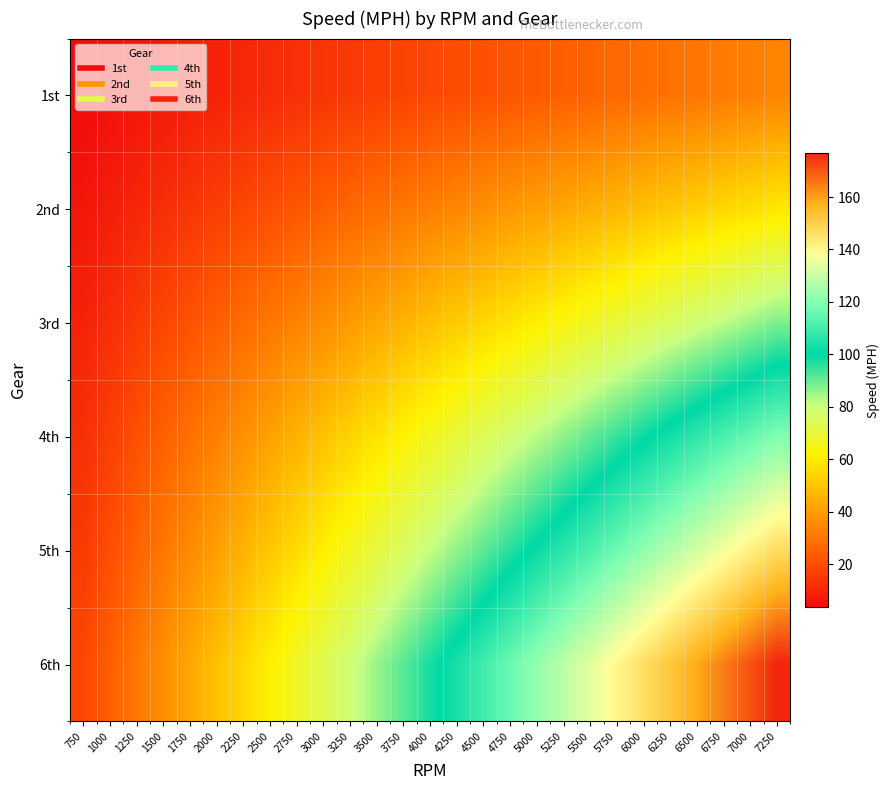

Rank the series by their maximum value, from highest to lowest.

6th, 5th, 4th, 3rd, 2nd, 1st